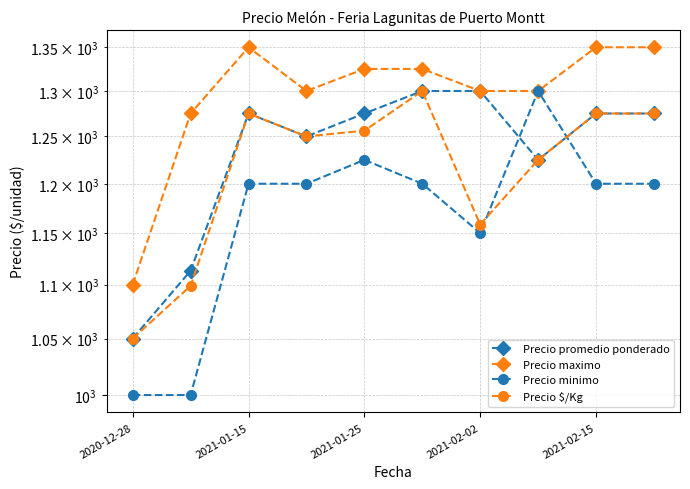

Which category has the lowest value across all series?

2020-12-28